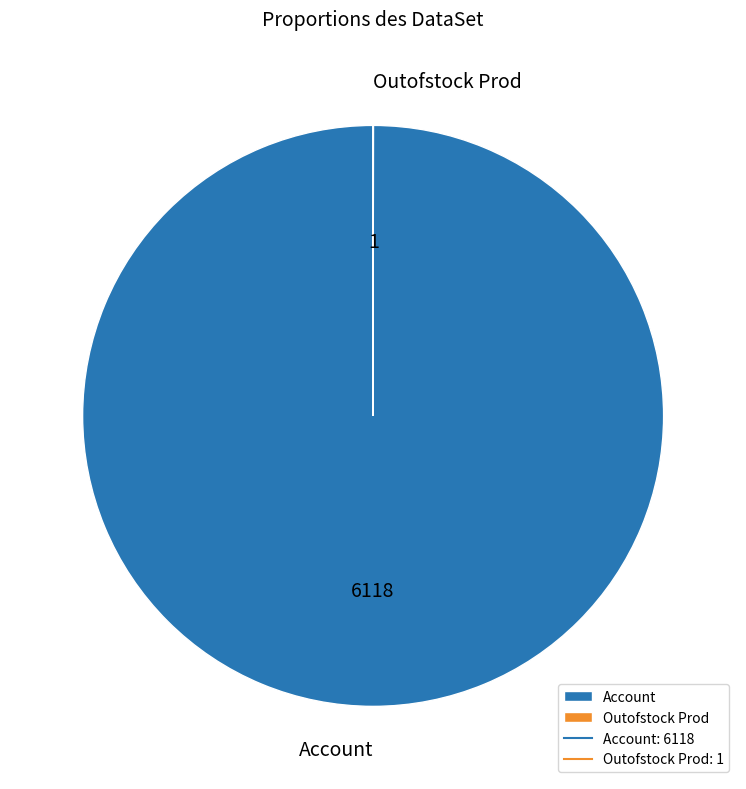

The Account slice represents 100% of the pie. True or false?

True